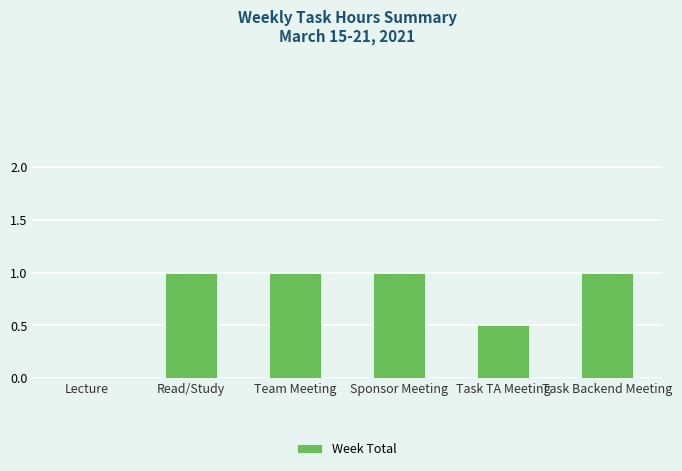

What is the maximum value shown in the chart?

1.0